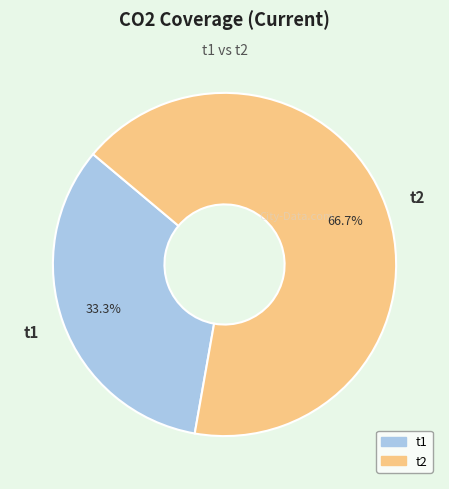

How many slices are in this pie chart?

2